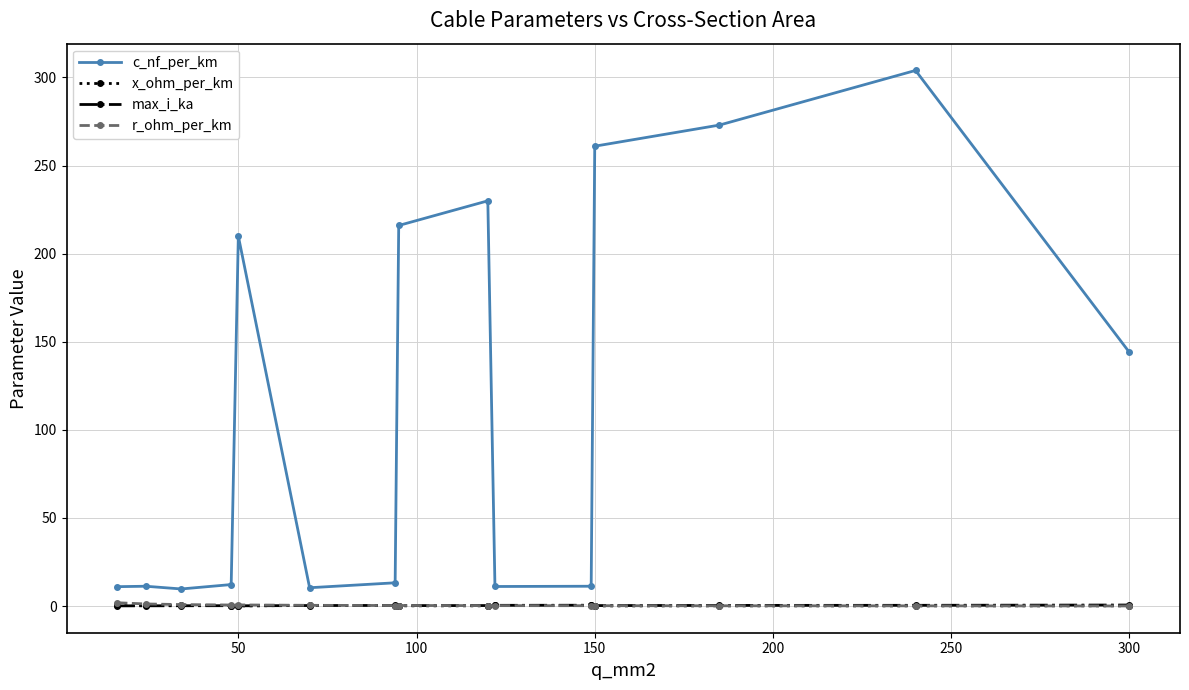

True or false: r_ohm_per_km and c_nf_per_km intersect in this chart.

False